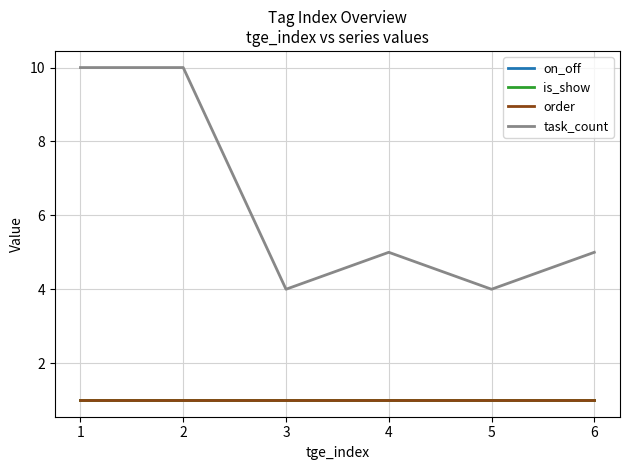

The value of task_count at 2 is 7. True or false?

False